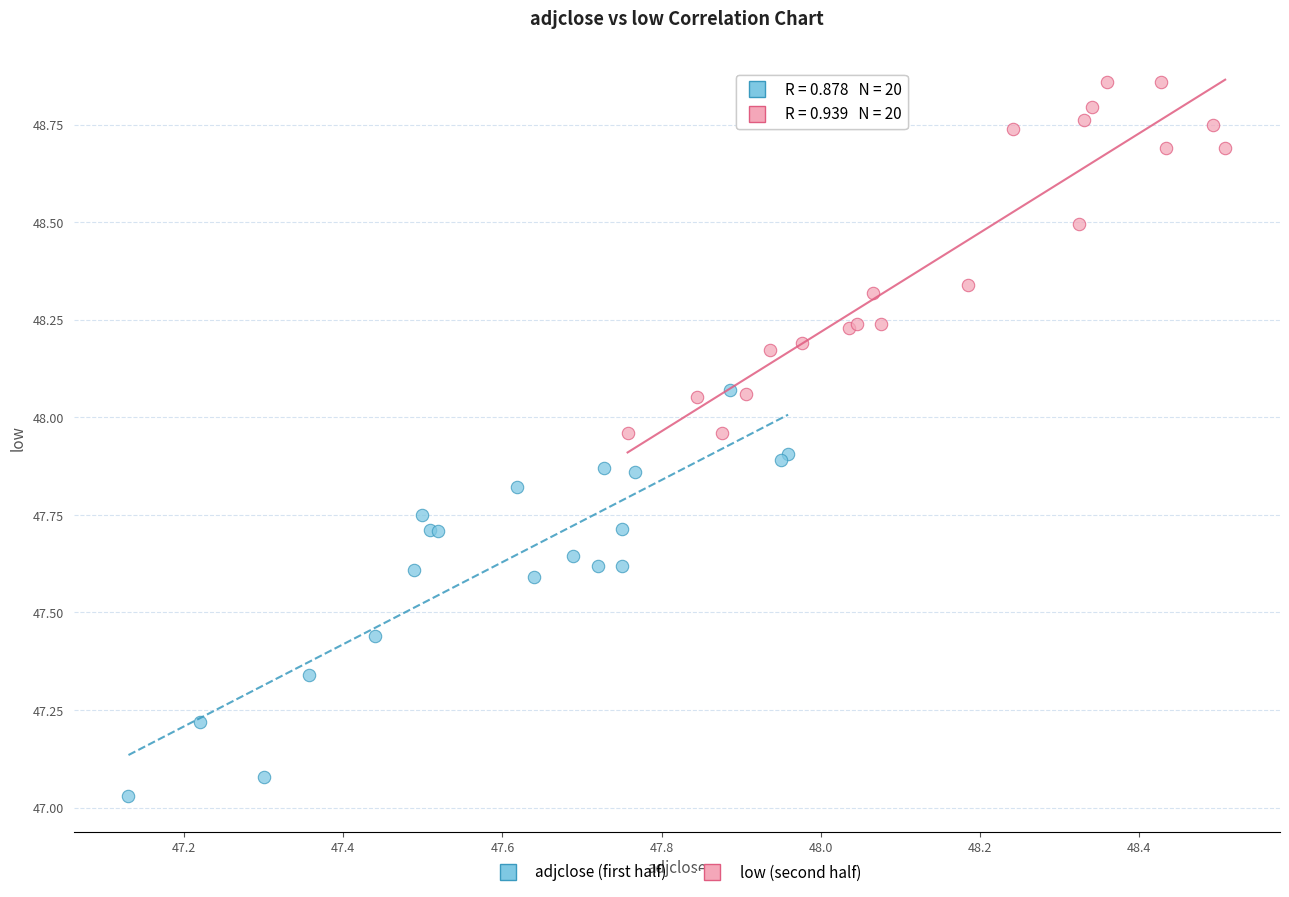

Which series contains the highest Y value?

low (second half)